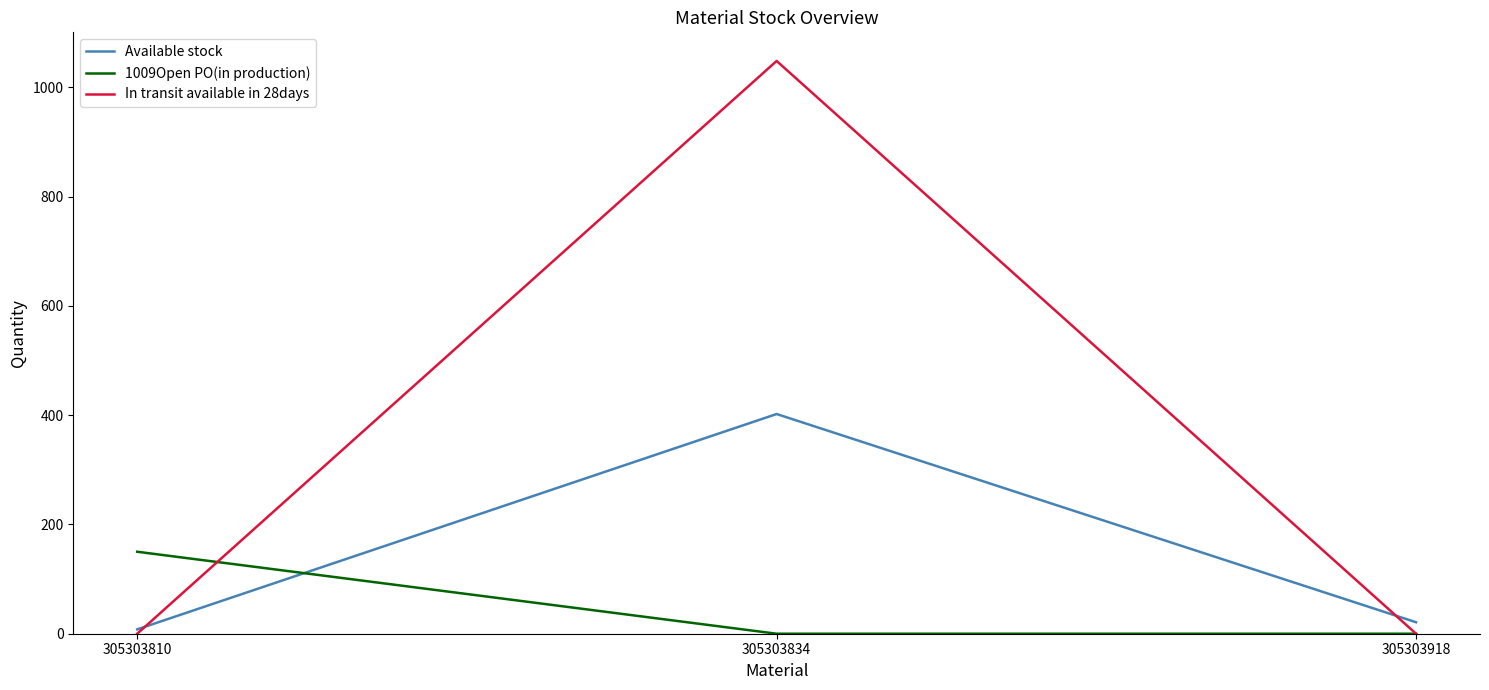

Reading left to right, transcribe all the data shown in this chart.

Available stock: 8	402	21
1009Open PO(in production): 150	0	0
In transit available in 28days: 0	1048	0